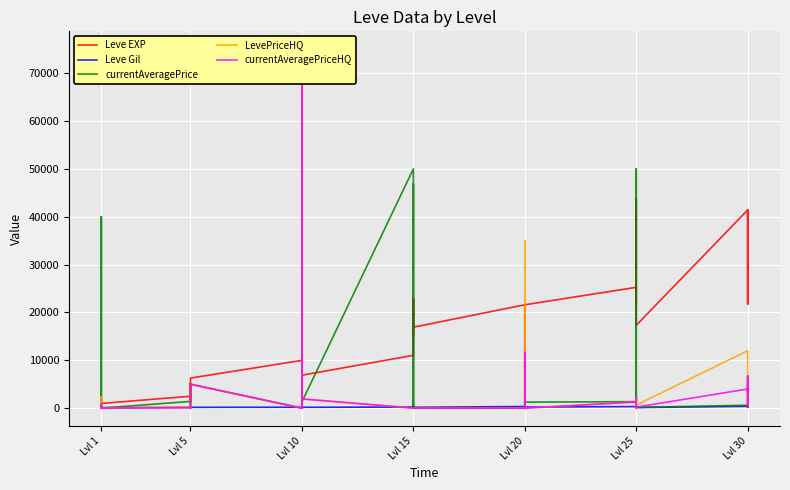

Between 14 and 12, which is larger?

14